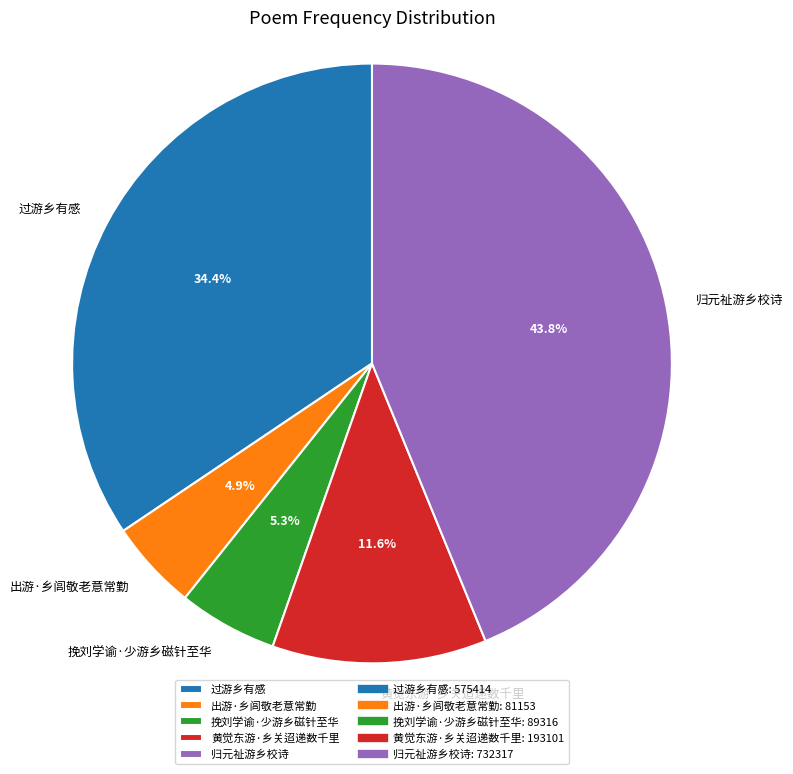

What is the ratio of the value at 归元祉游乡校诗 to the value at 黄觉东游·乡关迢递数千里?

3.8